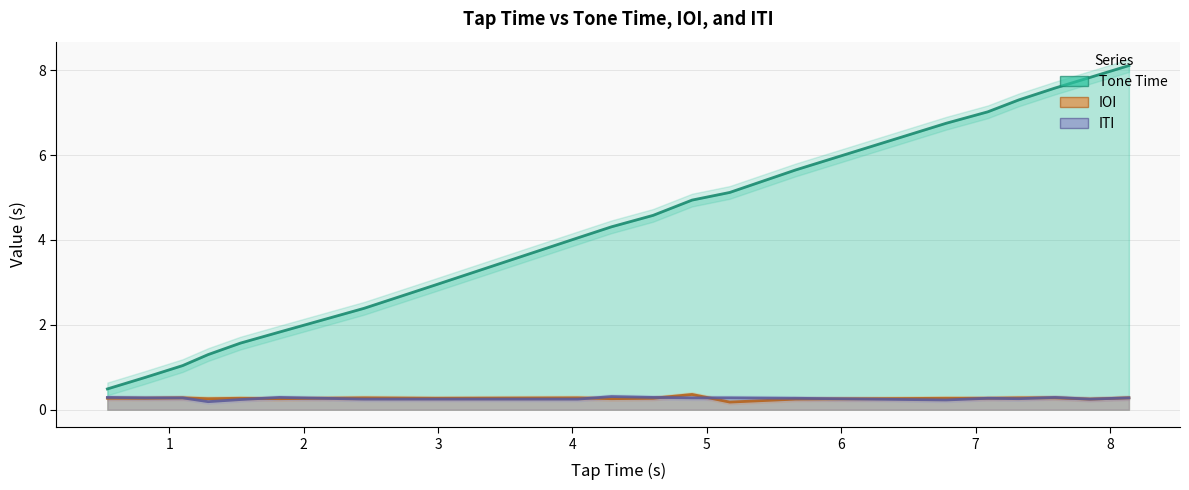

List the labels in order of ITI value, smallest first.

1.29, 6.78, 1.53, 2.45, 2.98, 4.04, 7.85, 7.32, 5.66, 7.09, 0.82, 1.1, 4.89, 5.17, 8.14, 0.54, 1.82, 4.6, 7.59, 4.29